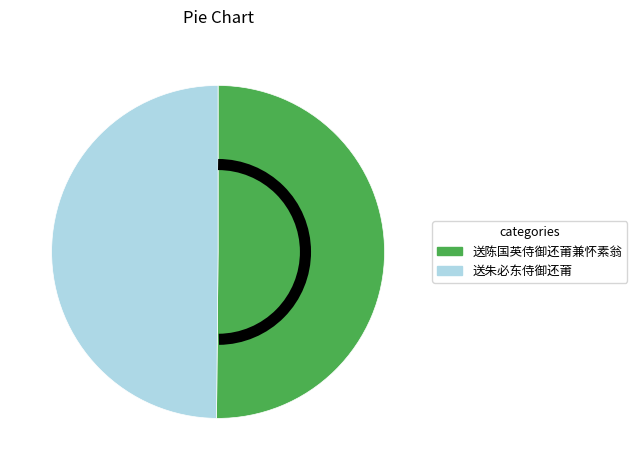

Approximately how many times larger is the value at 送陈国英侍御还莆兼怀素翁 compared to 送朱必东侍御还莆?

1.0